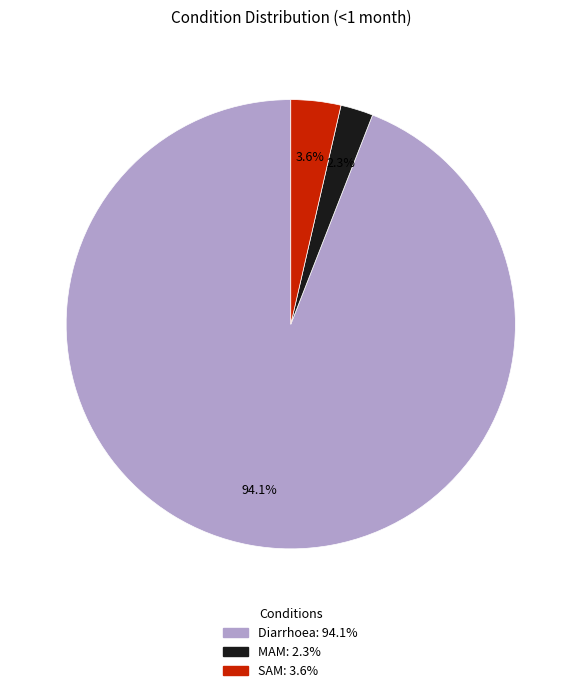

Is the sum of SAM and Diarrhoea greater than half?

Yes